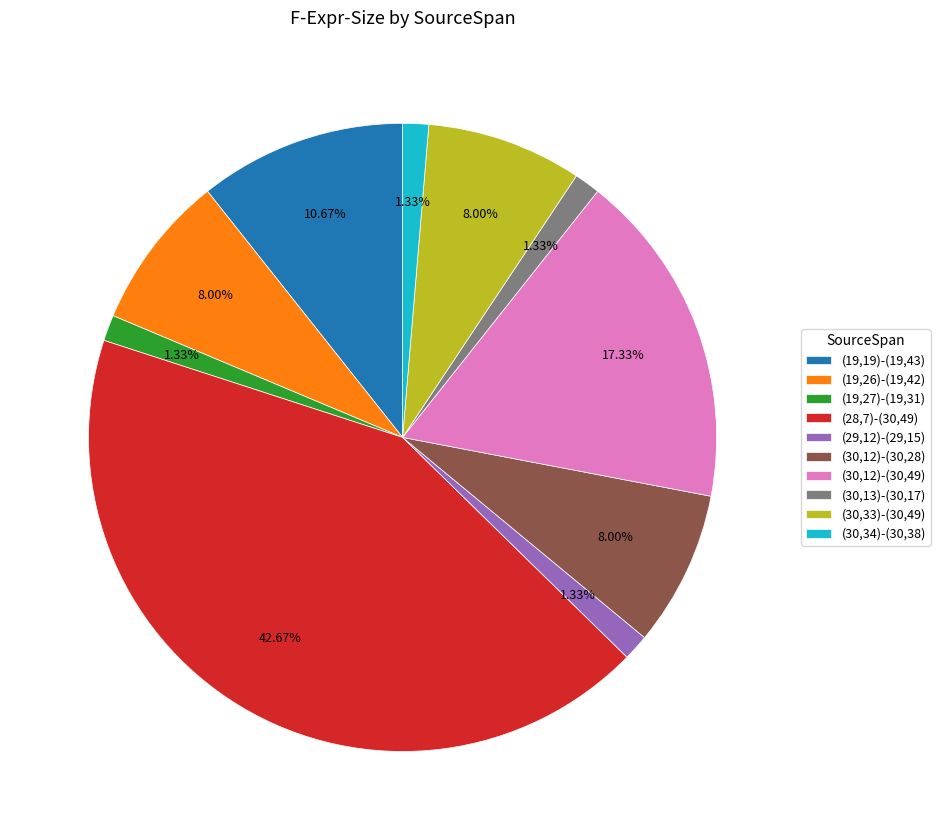

Approximately how many times larger is the value at (30,12)-(30,28) compared to (30,12)-(30,49)?

0.5